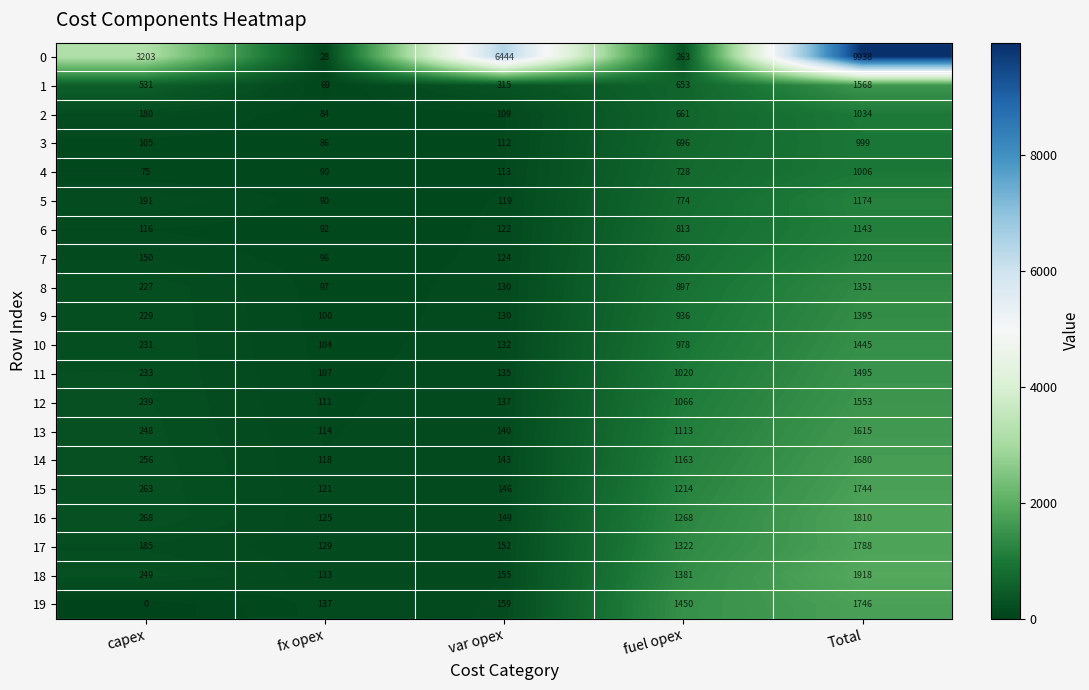

What is the spread (max minus min) of values at capex?

3203